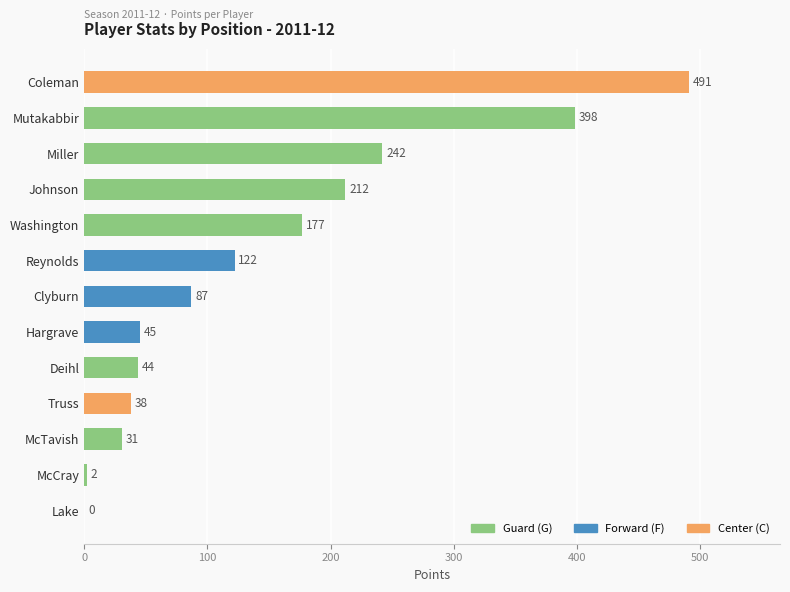

What is the change in value from McTavish to McCray?

-29